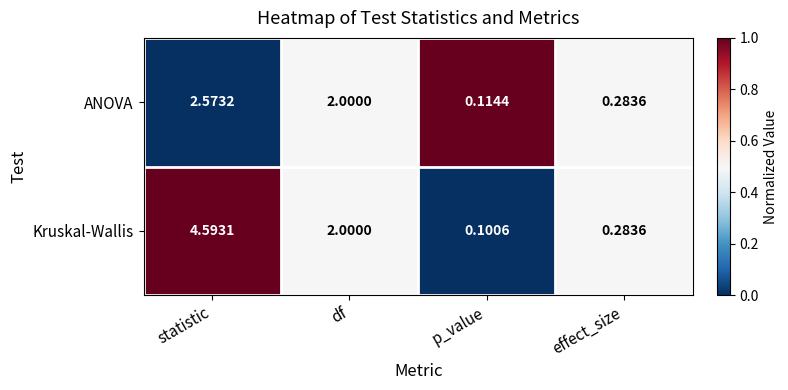

Where is ANOVA nearest to the value 1?

effect_size